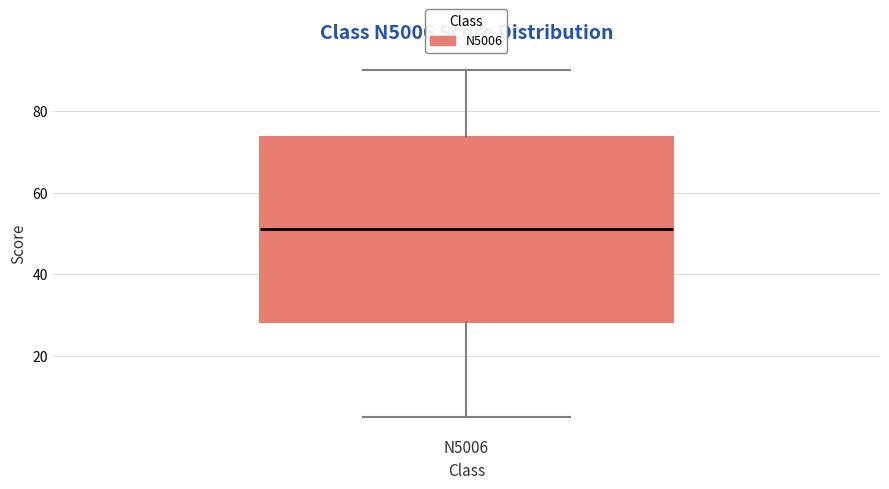

Where is the lower edge of the box for N5006 on the y-axis? The values are not printed on the chart, so give them approximately, as read against the axis.

28